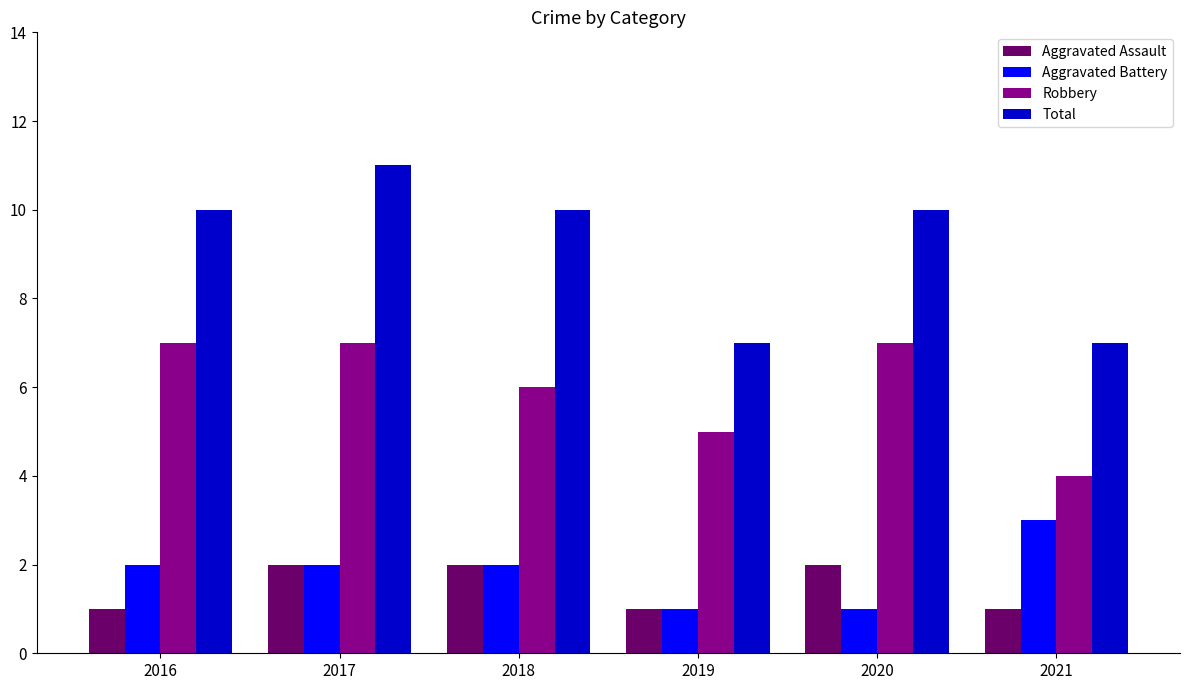

The Aggravated Battery series shows 1 at 2019. True or false?

True